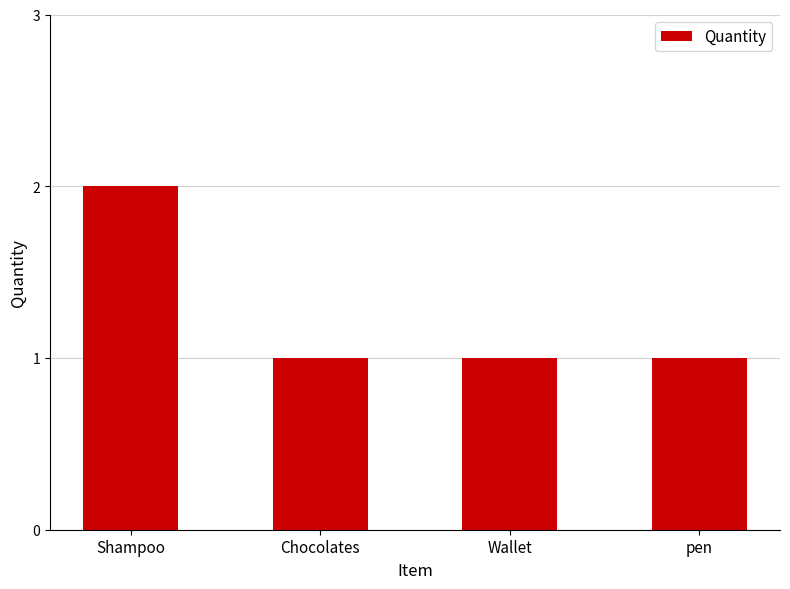

What is the sum of all values?

5